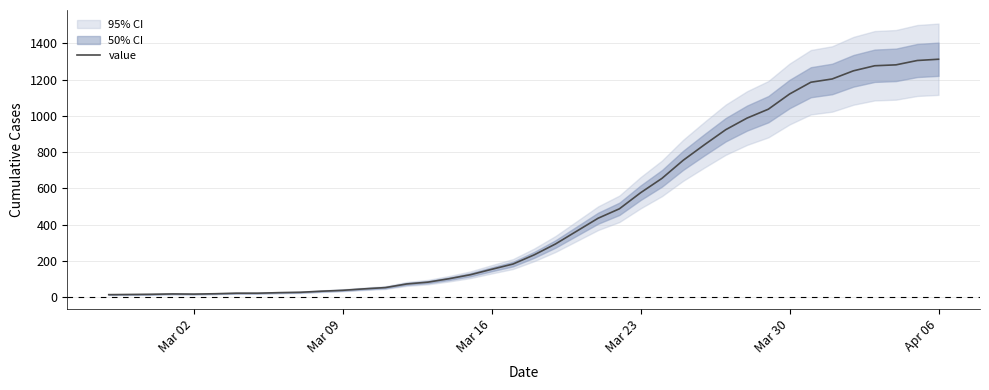

What is the maximum value for value?

1313